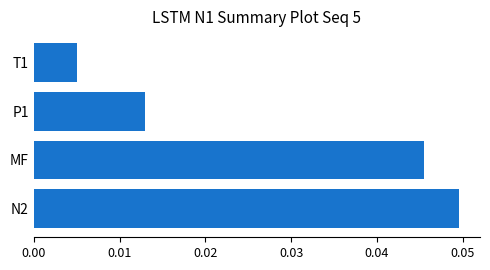

Between T1 and N2, which is larger?

N2